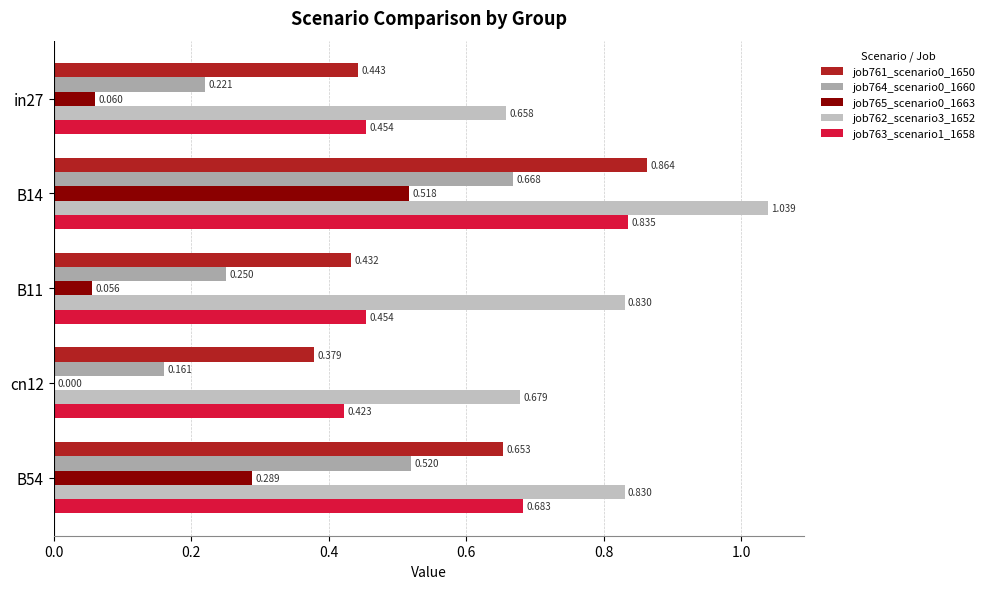

What is the difference between the second highest and minimum values in the job762_scenario3_1652 series?

0.2